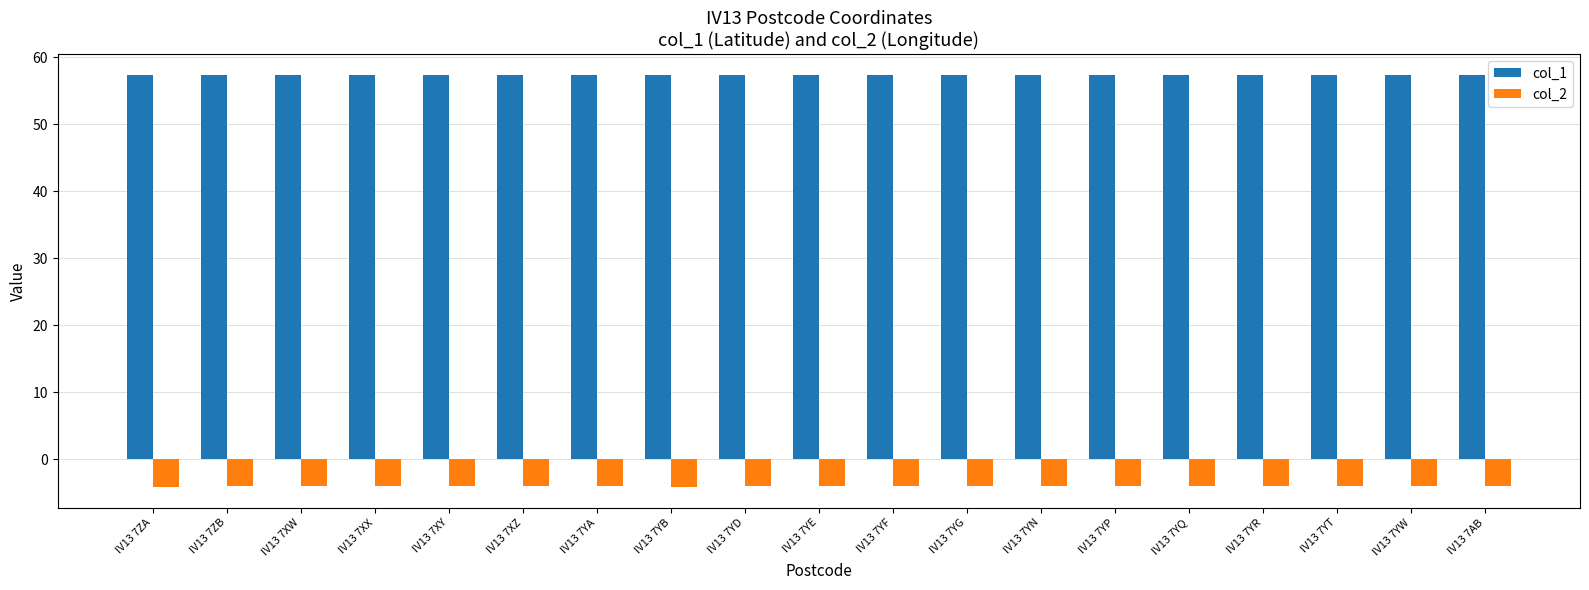

Are the bars grouped side by side (vs. stacked)?

Yes